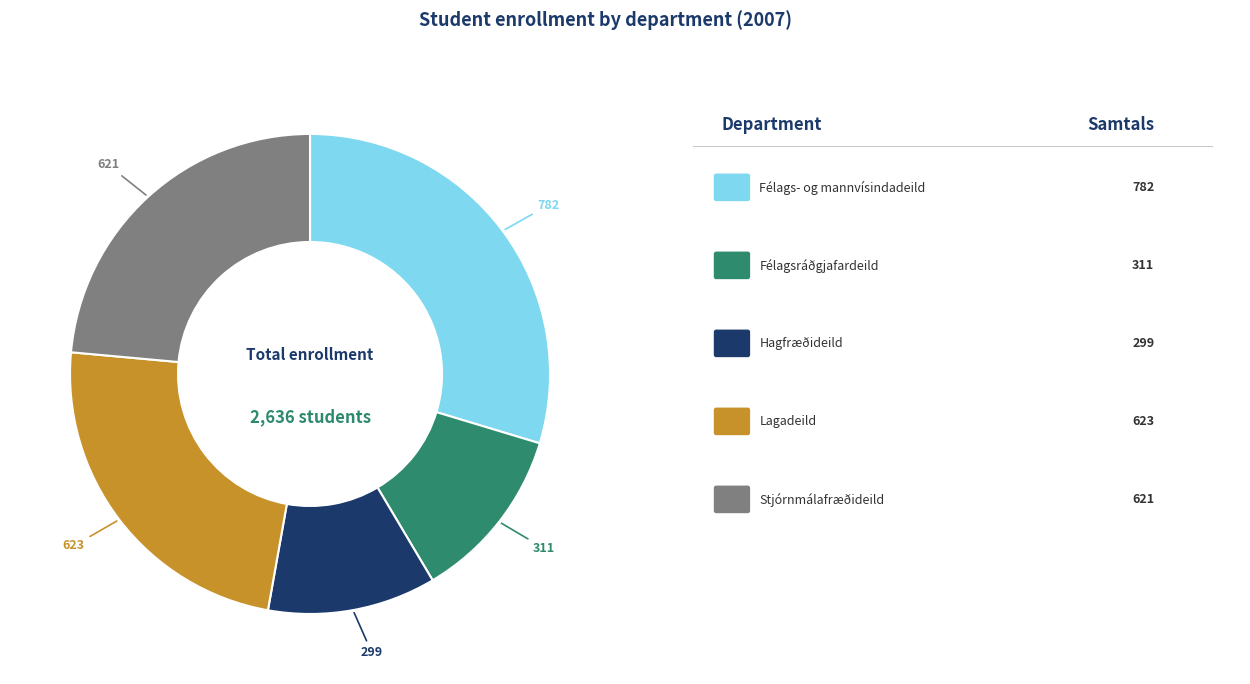

Is there any slice that represents more than half of the pie?

No